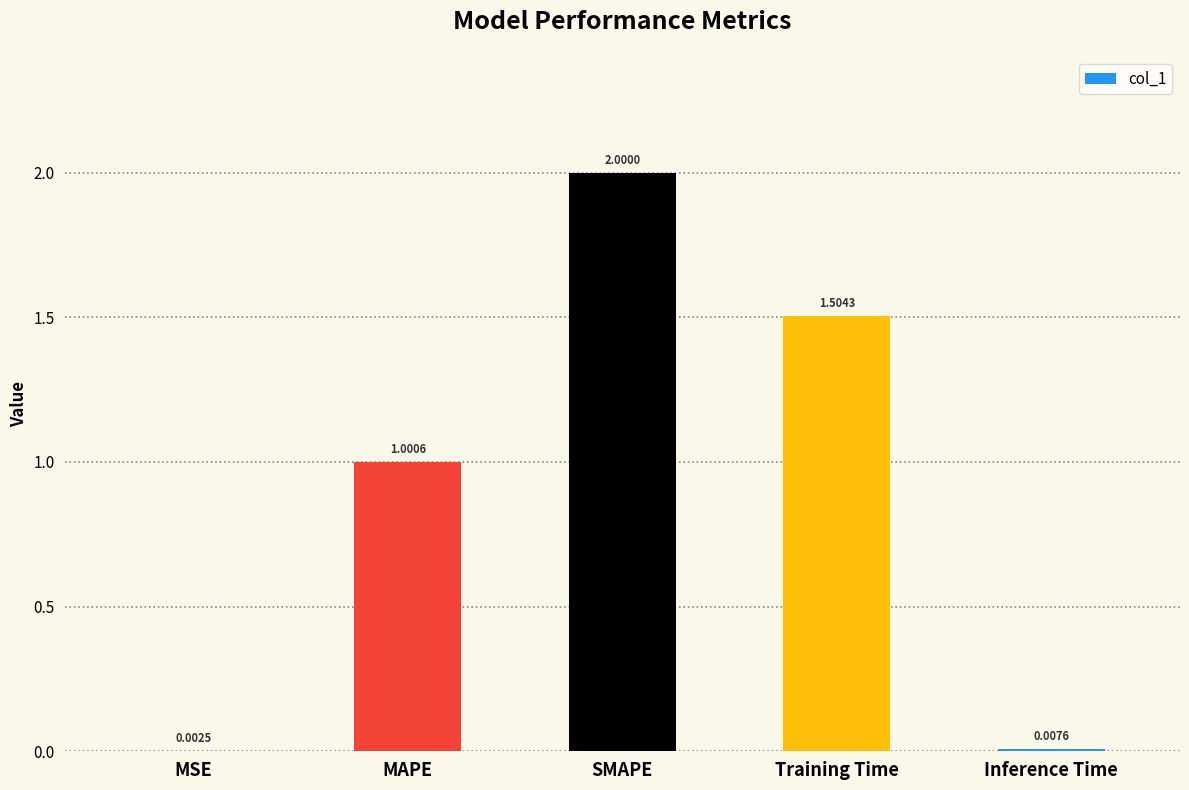

Approximately how many times larger is the value at SMAPE compared to Training Time?

1.3